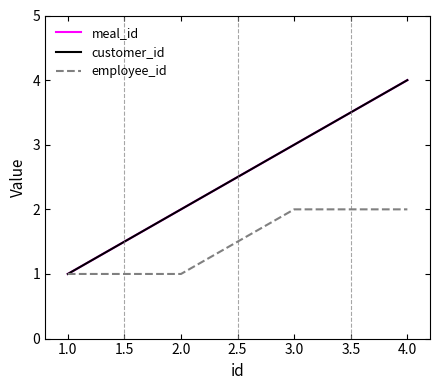

Is this an area chart (filled region under the line)?

No